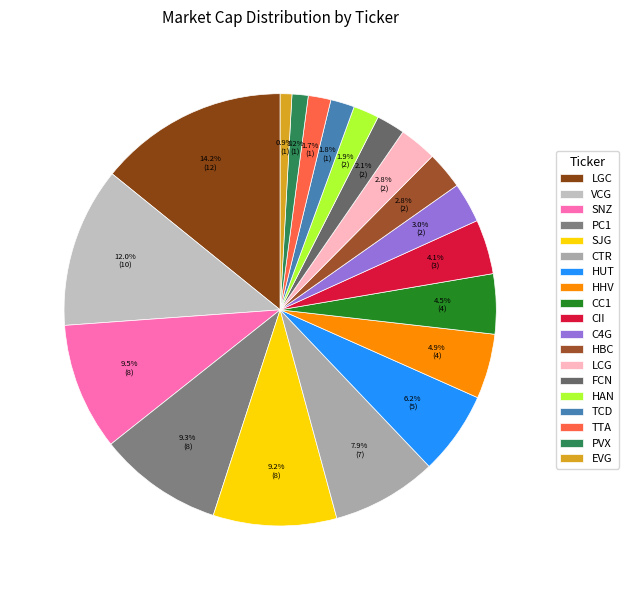

Do C4G and EVG together represent more than half of the pie?

No